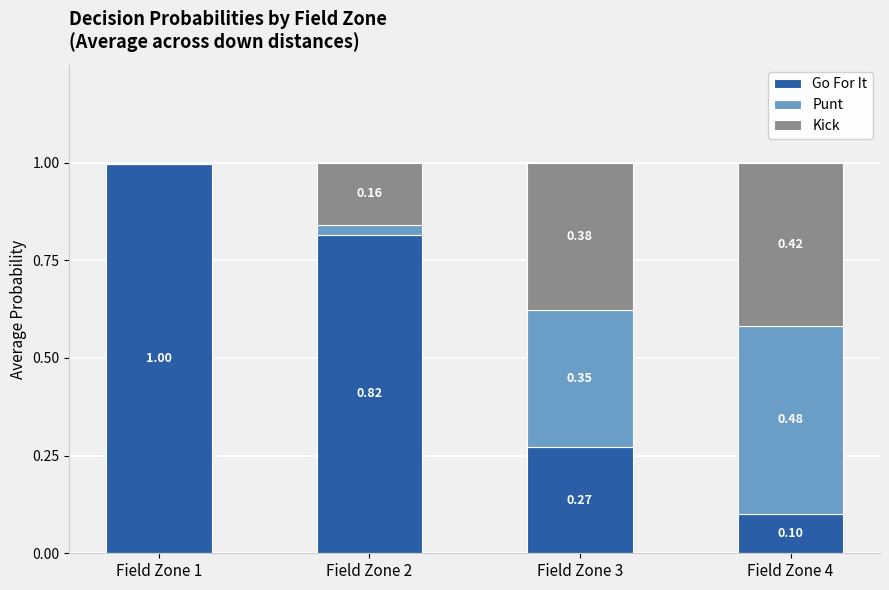

What is the total value across all series at Field Zone 1?

1.0